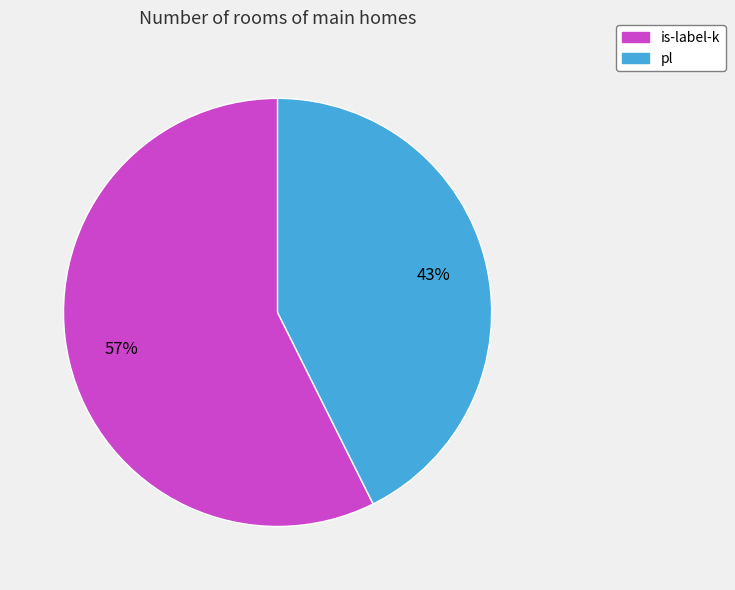

Which slice represents more than half of the pie?

is-label-k